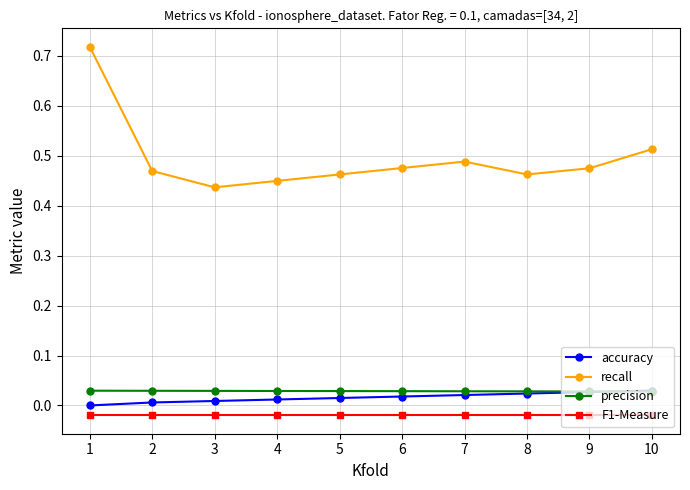

What are all the series names shown in the legend?

accuracy, recall, precision, F1-Measure